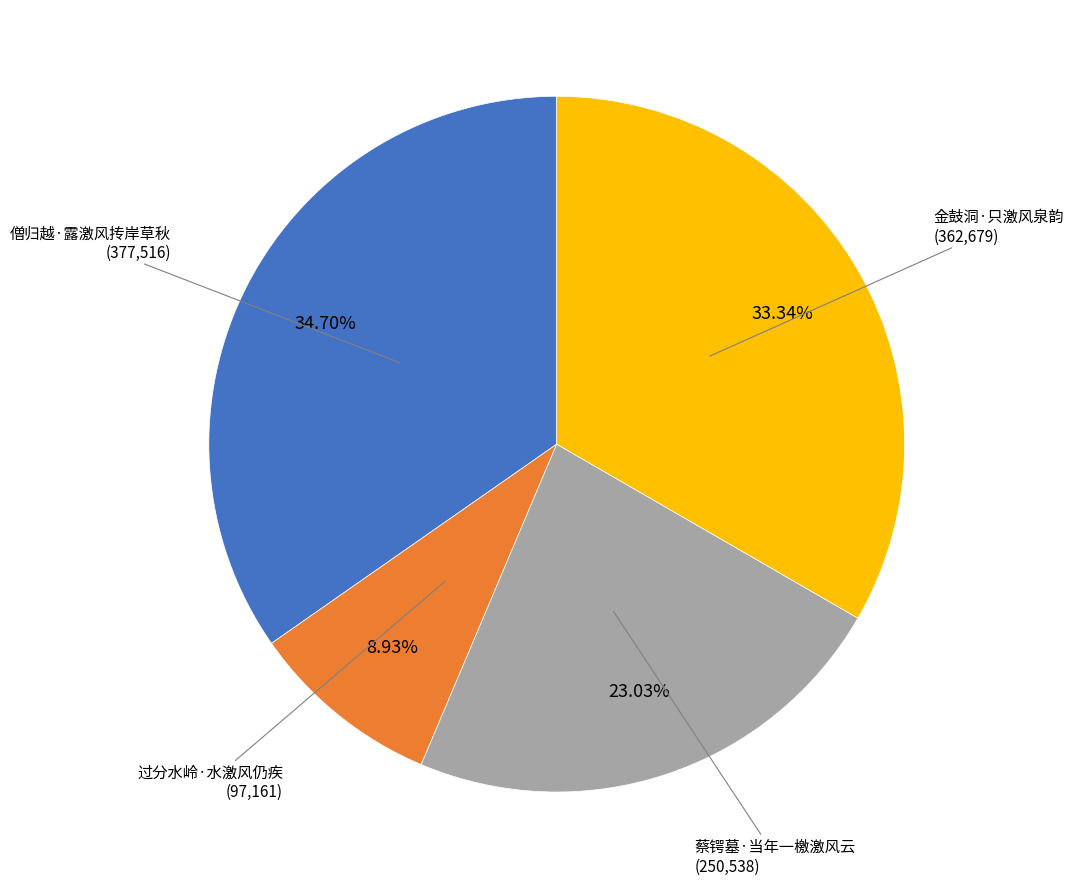

Which has a higher value, 蔡锷墓·当年一檄激风云 or 僧归越·露激风抟岸草秋?

僧归越·露激风抟岸草秋